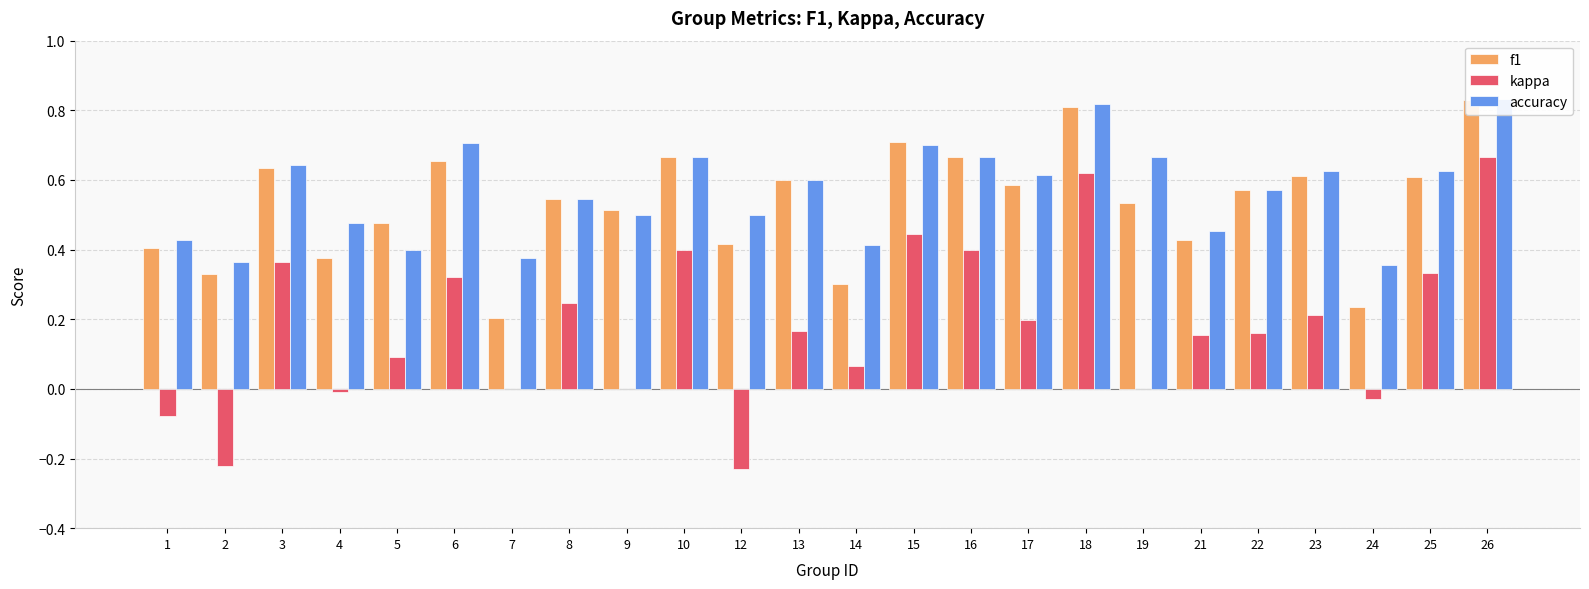

Reading left to right, what are all the values shown in this chart?

f1: 0.4	0.3	0.6	0.4	0.5	0.7	0.2	0.5	0.5	0.7	0.4	0.6	0.3	0.7	0.7	0.6	0.8	0.5	0.4	0.6	0.6	0.2	0.6	0.8
kappa: -0.1	-0.2	0.4	-0.0	0.1	0.3	0.0	0.2	0.0	0.4	-0.2	0.2	0.1	0.4	0.4	0.2	0.6	0.0	0.2	0.2	0.2	-0.0	0.3	0.7
accuracy: 0.4	0.4	0.6	0.5	0.4	0.7	0.4	0.5	0.5	0.7	0.5	0.6	0.4	0.7	0.7	0.6	0.8	0.7	0.5	0.6	0.6	0.4	0.6	0.8